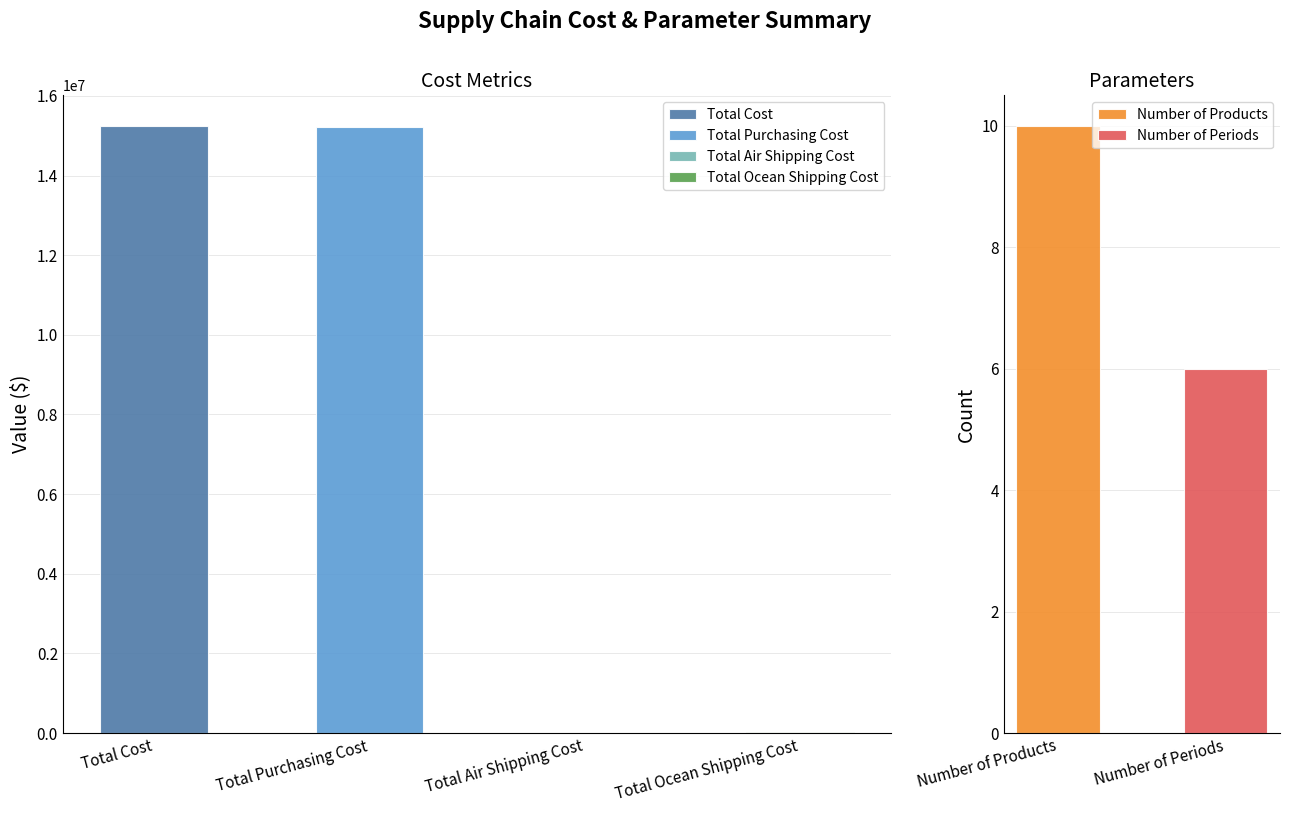

Rank the categories by value from lowest to highest.

Number of Periods, Number of Products, Total Air Shipping Cost, Total Ocean Shipping Cost, Total Purchasing Cost, Total Cost